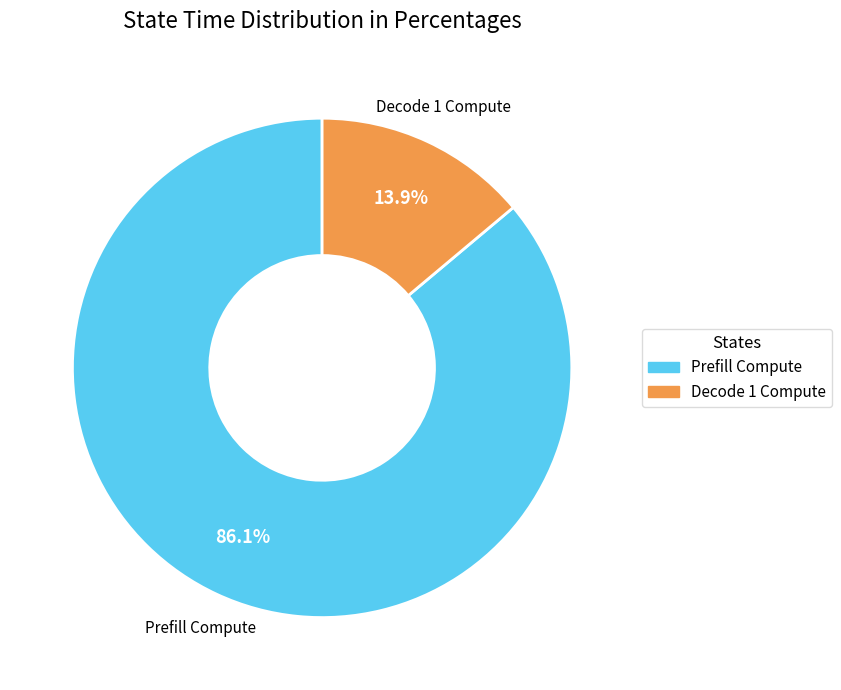

How many segments does this pie chart have?

2